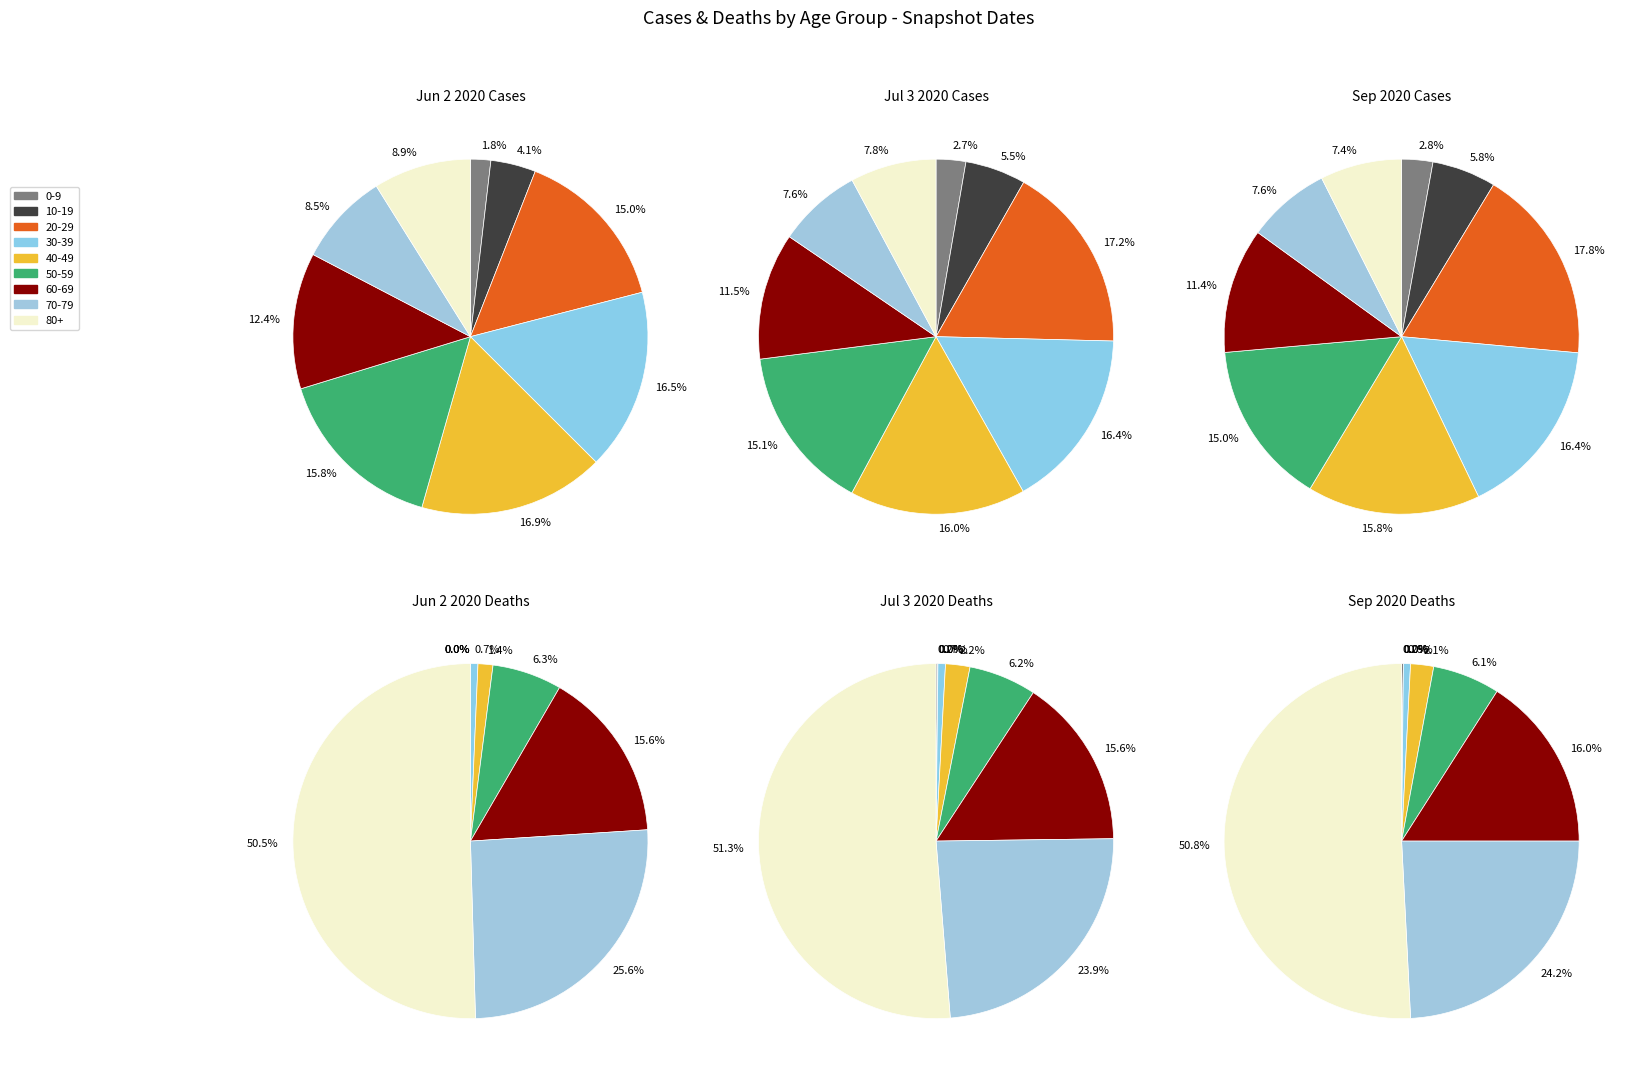

To the nearest percent, what portion does 30-39 represent?

1%